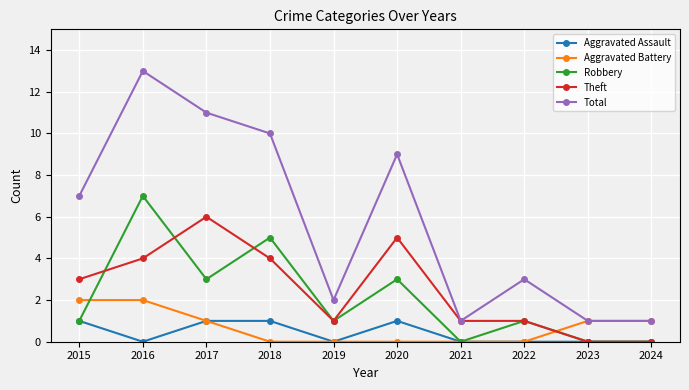

True or false: Total and Robbery intersect in this chart.

False